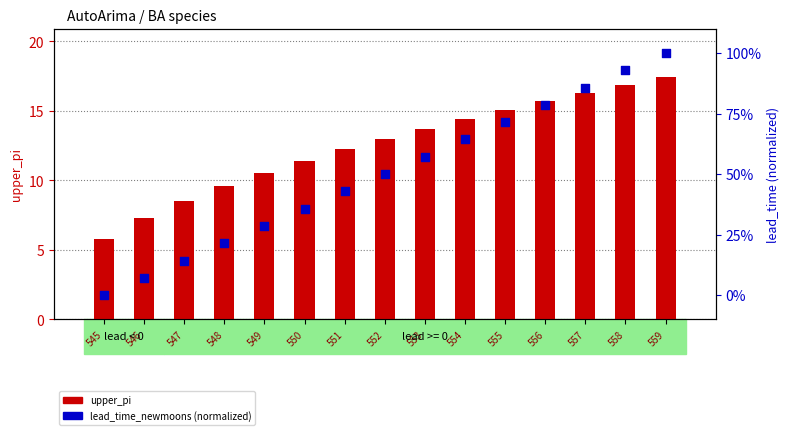

Is the value of lead_time_newmoons (normalized) at 547 greater than the value of upper_pi at 551?

Yes